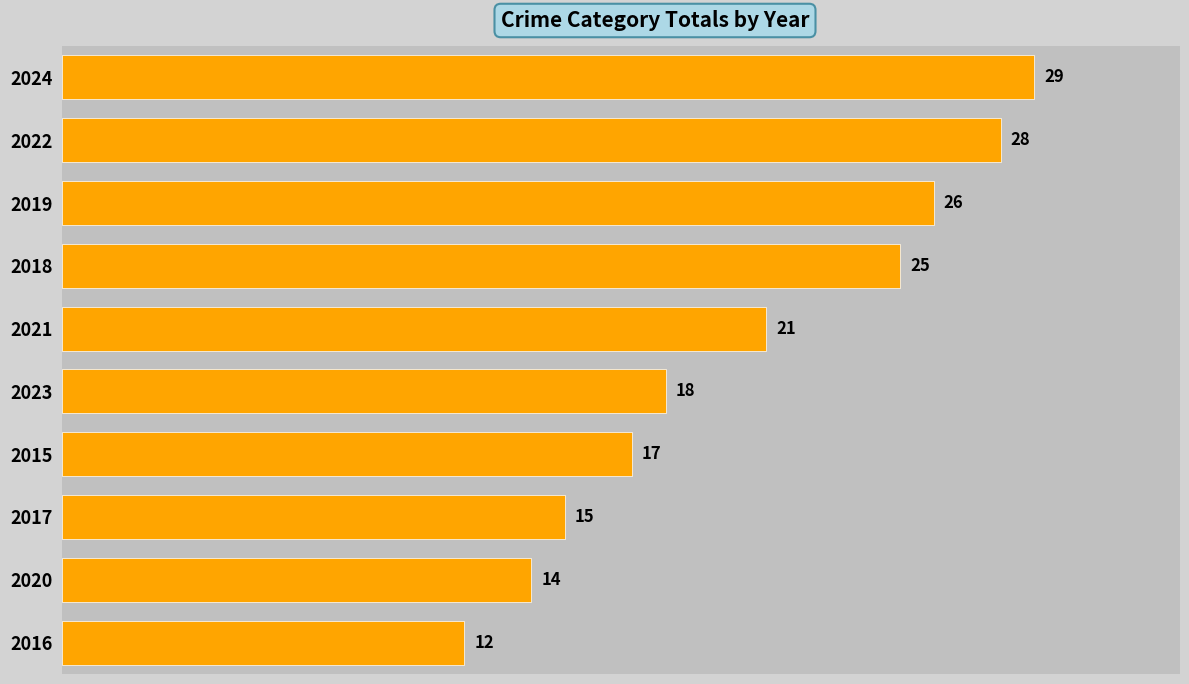

Approximately how many times larger is the value at 2023 compared to 2024?

0.6